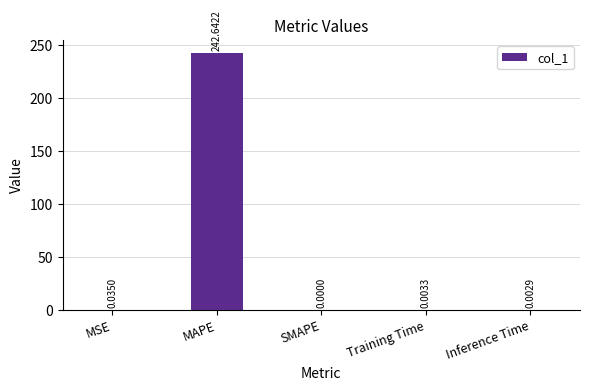

At which label is the value closest to 121?

MSE